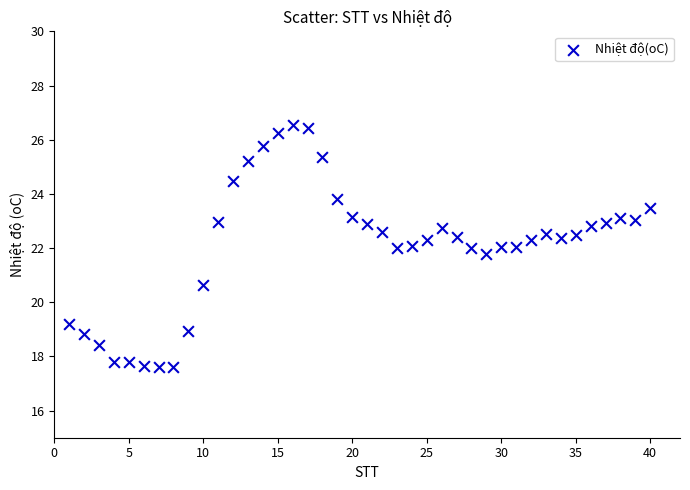

What is the range of X values (max minus min)?

39.0